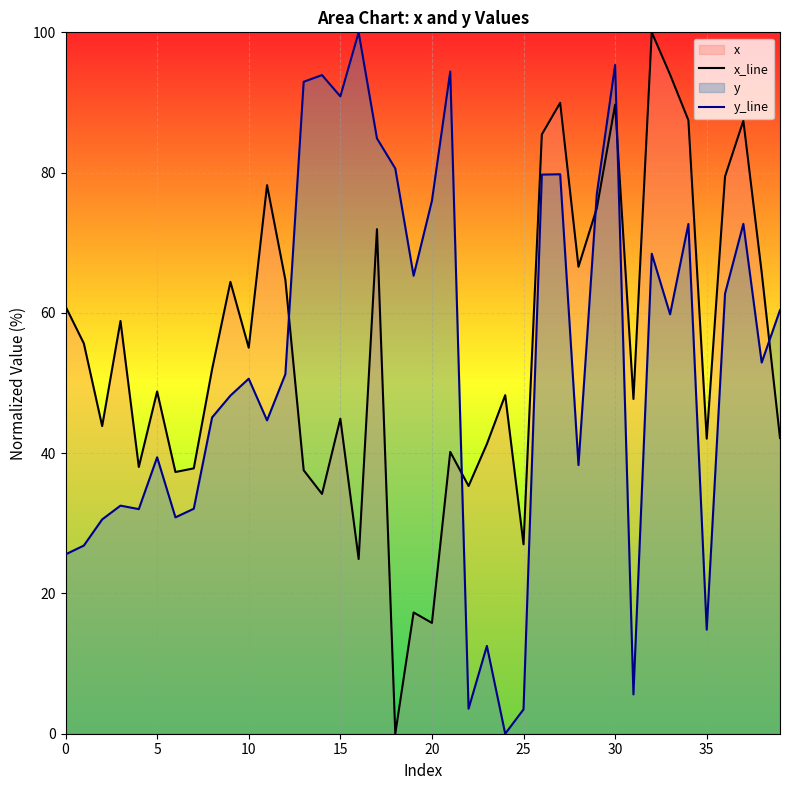

The value of y_line at 20 is 41.8. True or false?

False